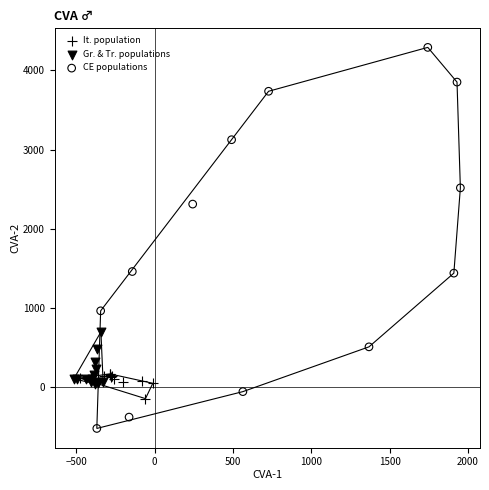

Which series reaches the maximum Y coordinate?

CE populations